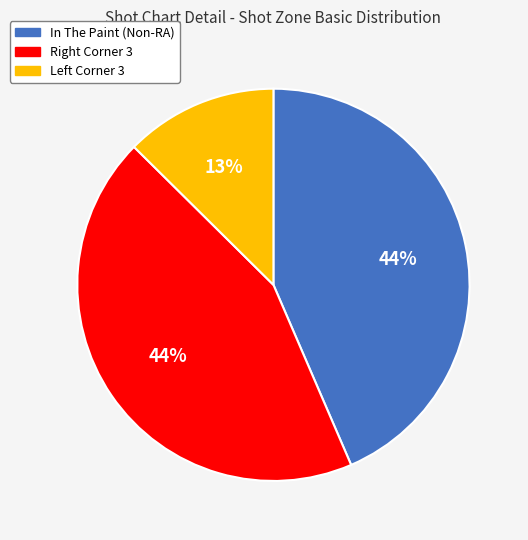

True or false: In The Paint (Non-RA) accounts for 35% of the total.

False